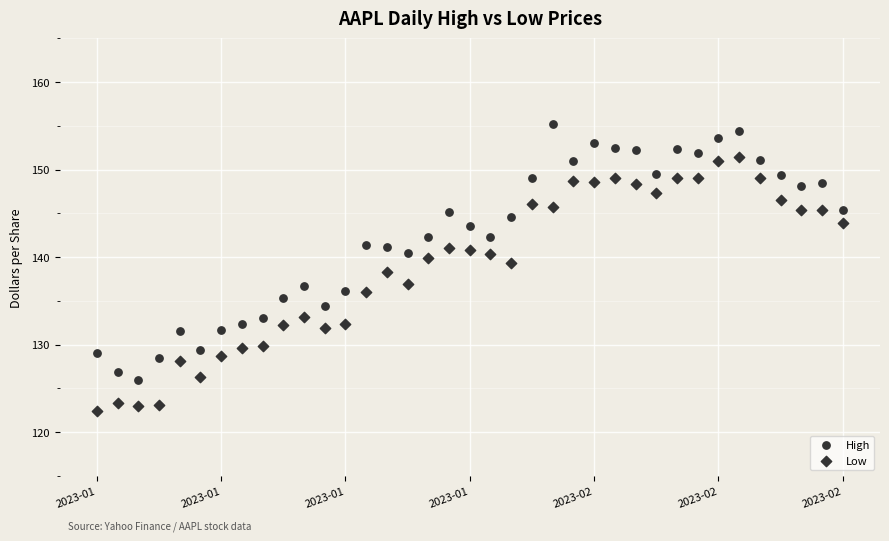

How many data points are displayed?

74